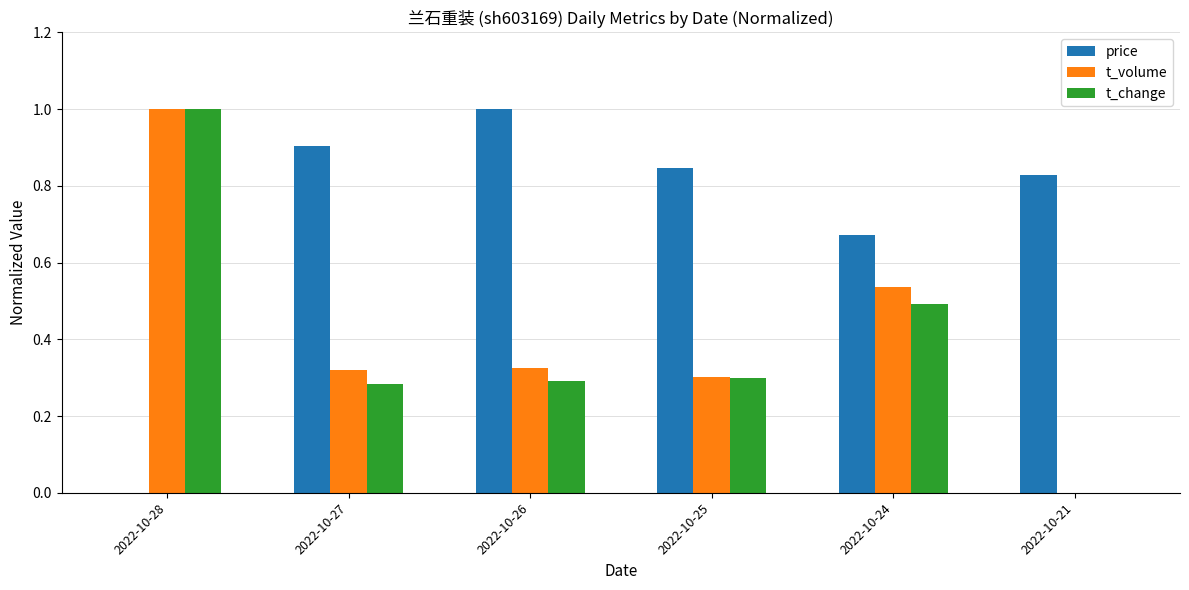

How many categories are shown in the chart?

6